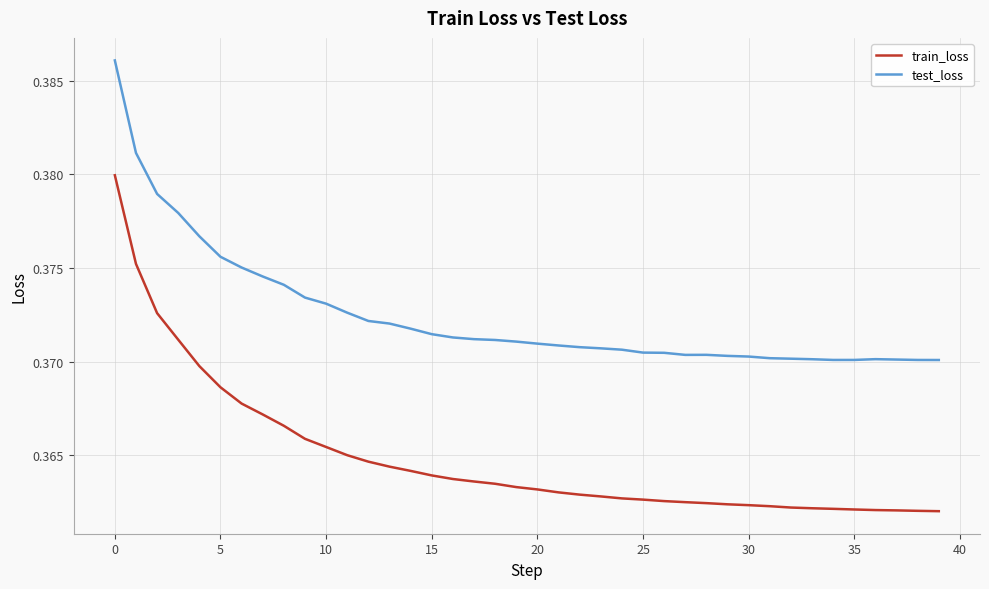

True or false: train_loss and test_loss intersect in this chart.

False